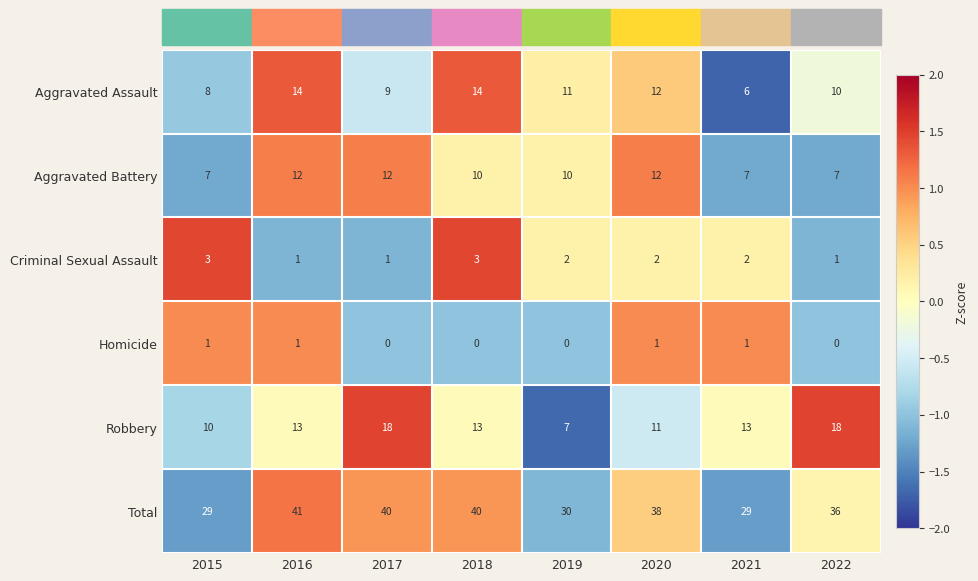

Which category has the lowest value in the Aggravated Battery series?

2015